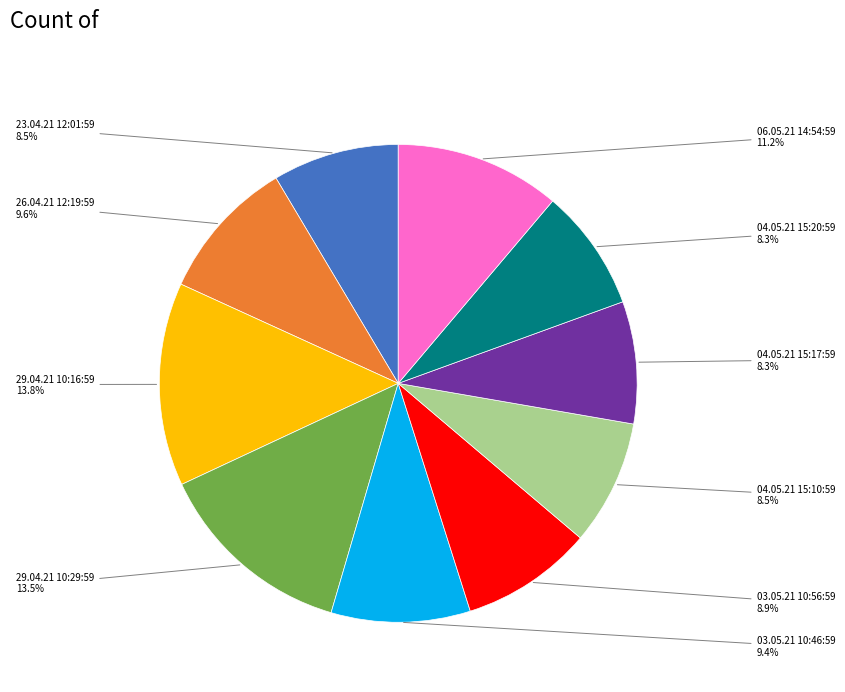

Is it true that 03.05.21 10:56:59 is 1% of the pie?

False